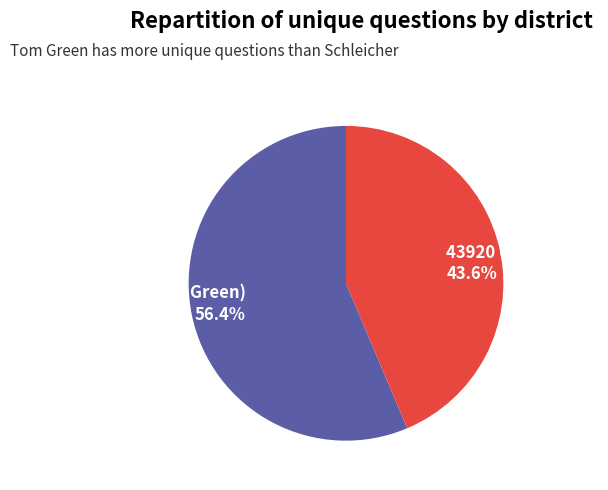

What percentage is NOT represented by 42698 (Tom Green)?

43.6%